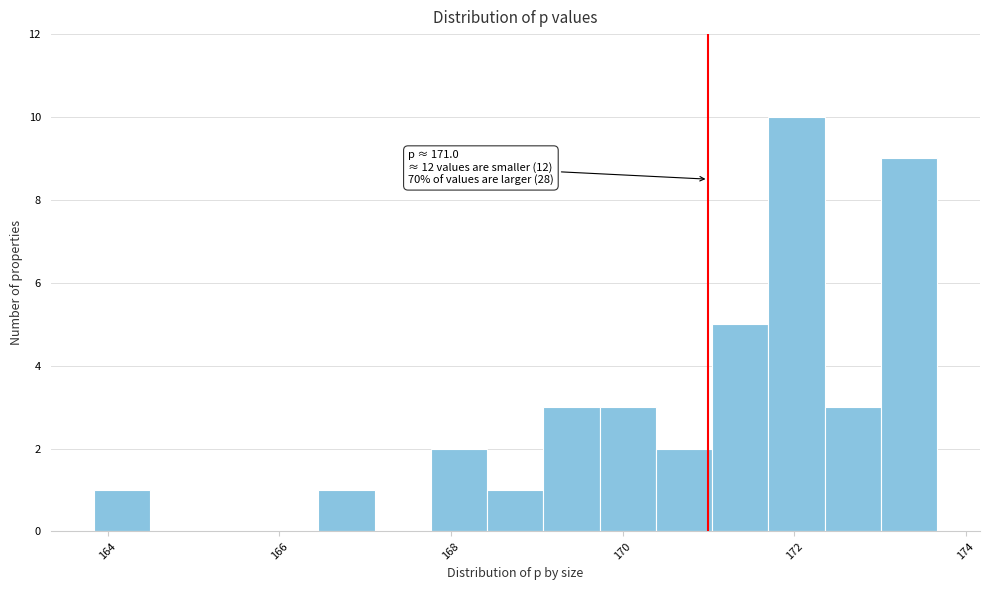

Read against the x-axis, roughly where is the centre of the tallest bar?

172.0